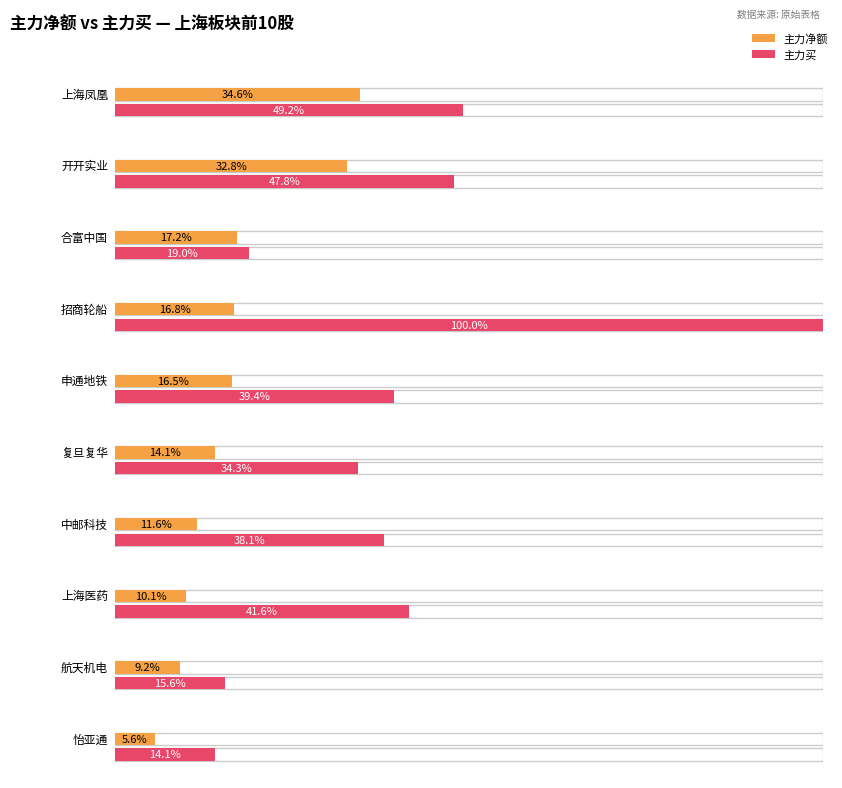

How many bars are there in each group?

2